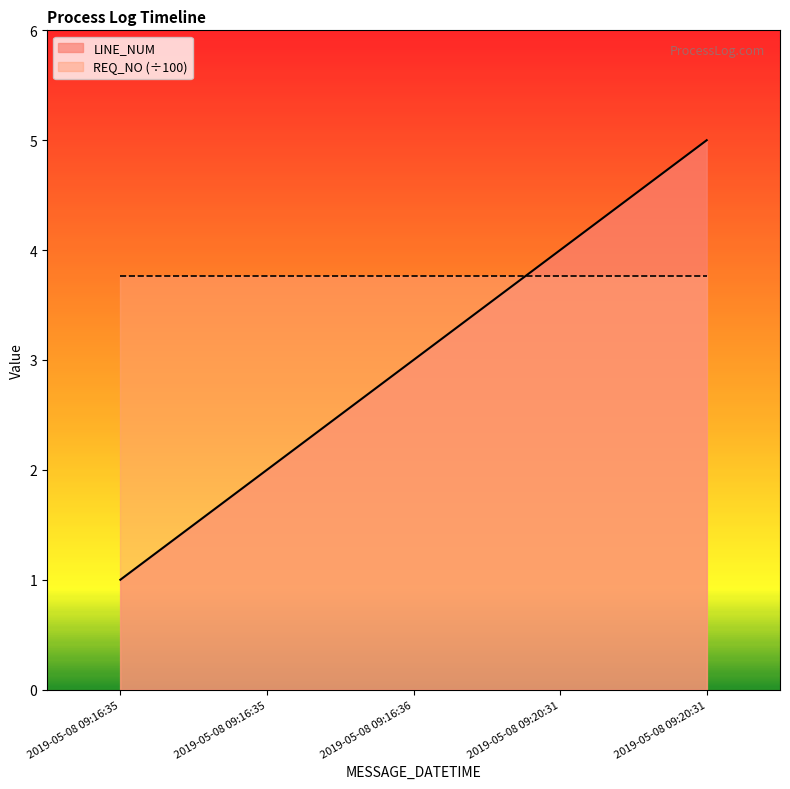

What is the sum of all values?

15